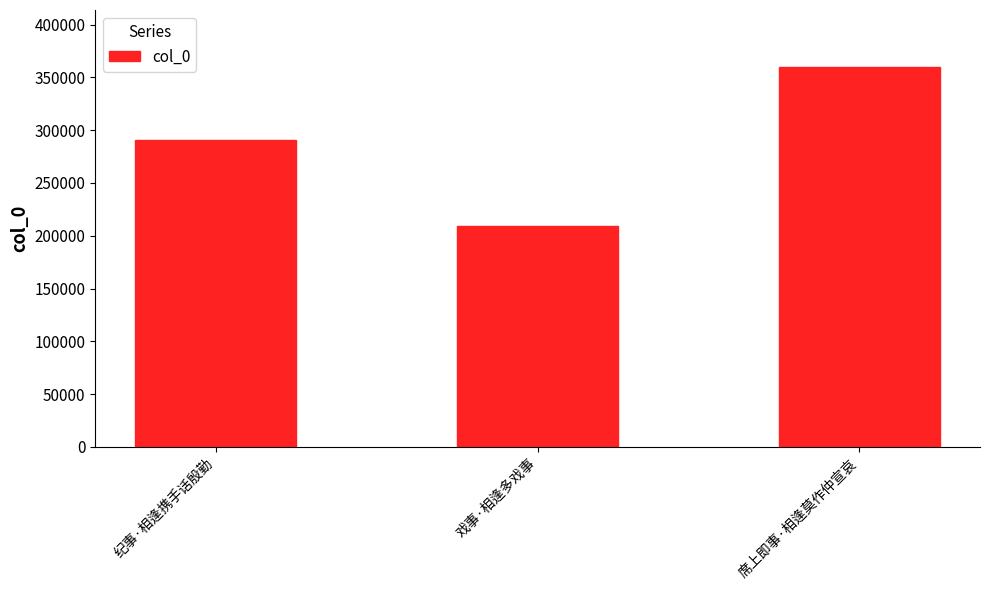

What is the difference between the values at 纪事·相逢携手话殷勤 and 席上即事·相逢莫作仲宣哀?

68913